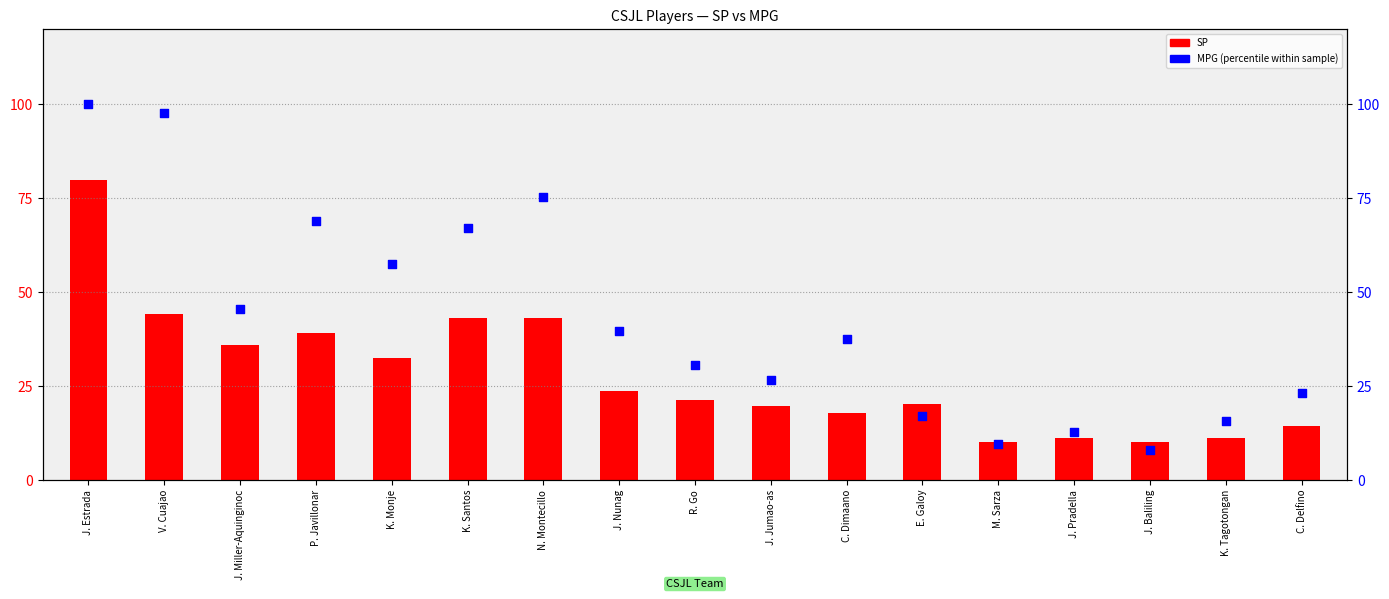

Which series has the largest total across all categories?

MPG (percentile within sample)